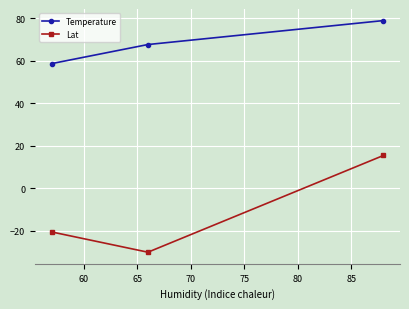

What is the value of the Temperature point at the 3rd from the left?

78.8